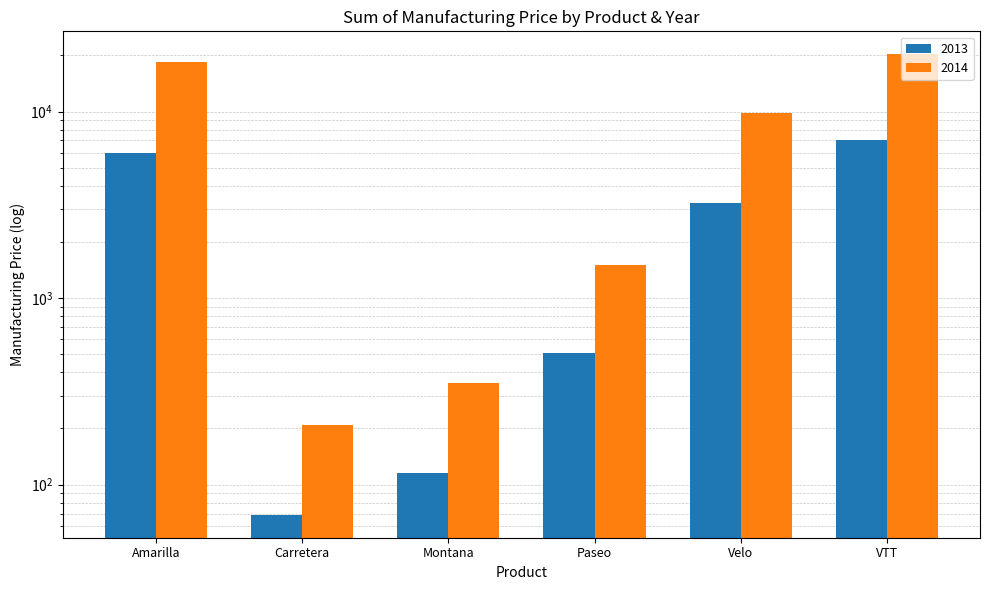

The value of 2014 at Velo is 13114. True or false?

False